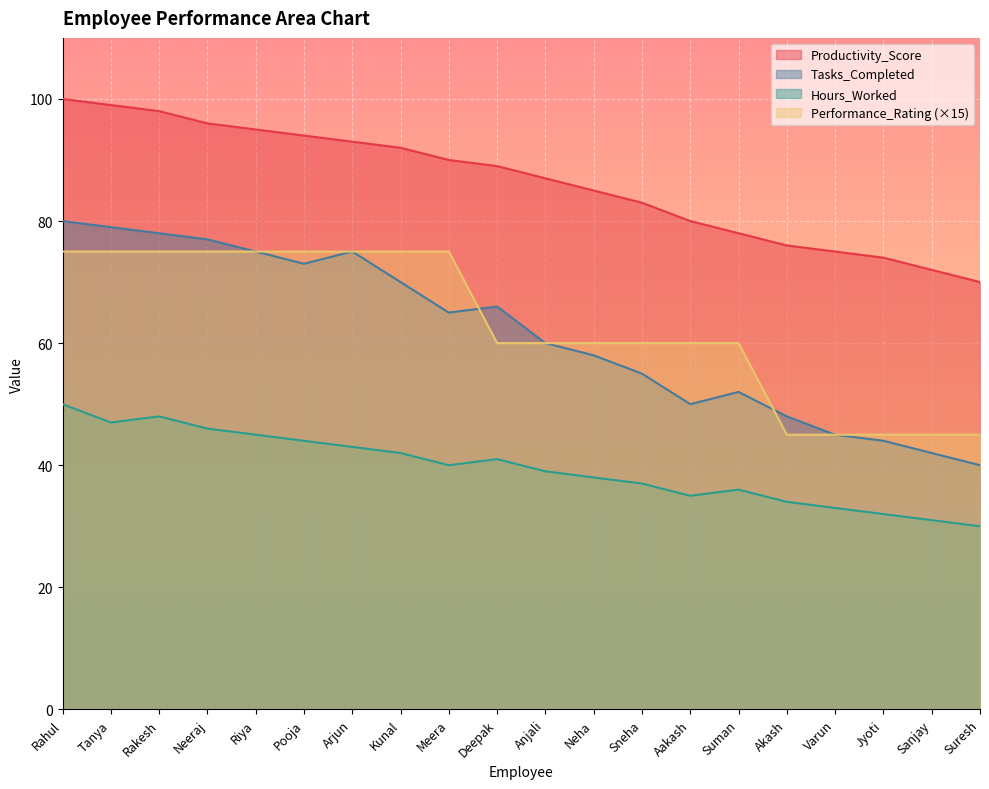

What is the spread (max minus min) of values at Neeraj?

50